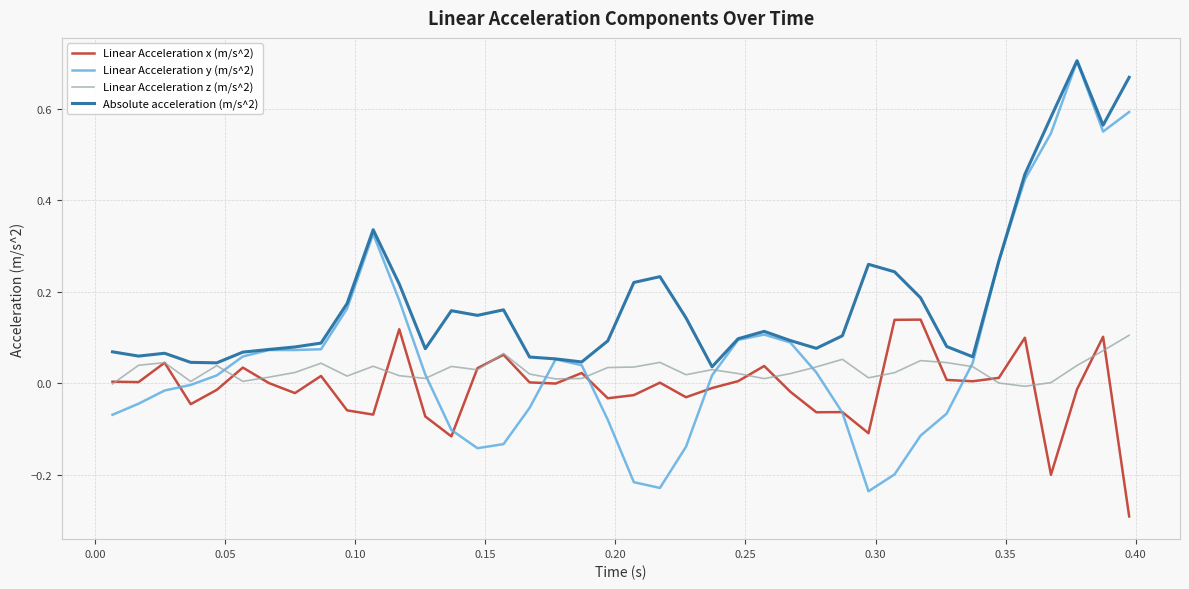

Which series has the largest total across all categories?

Absolute acceleration (m/s^2)